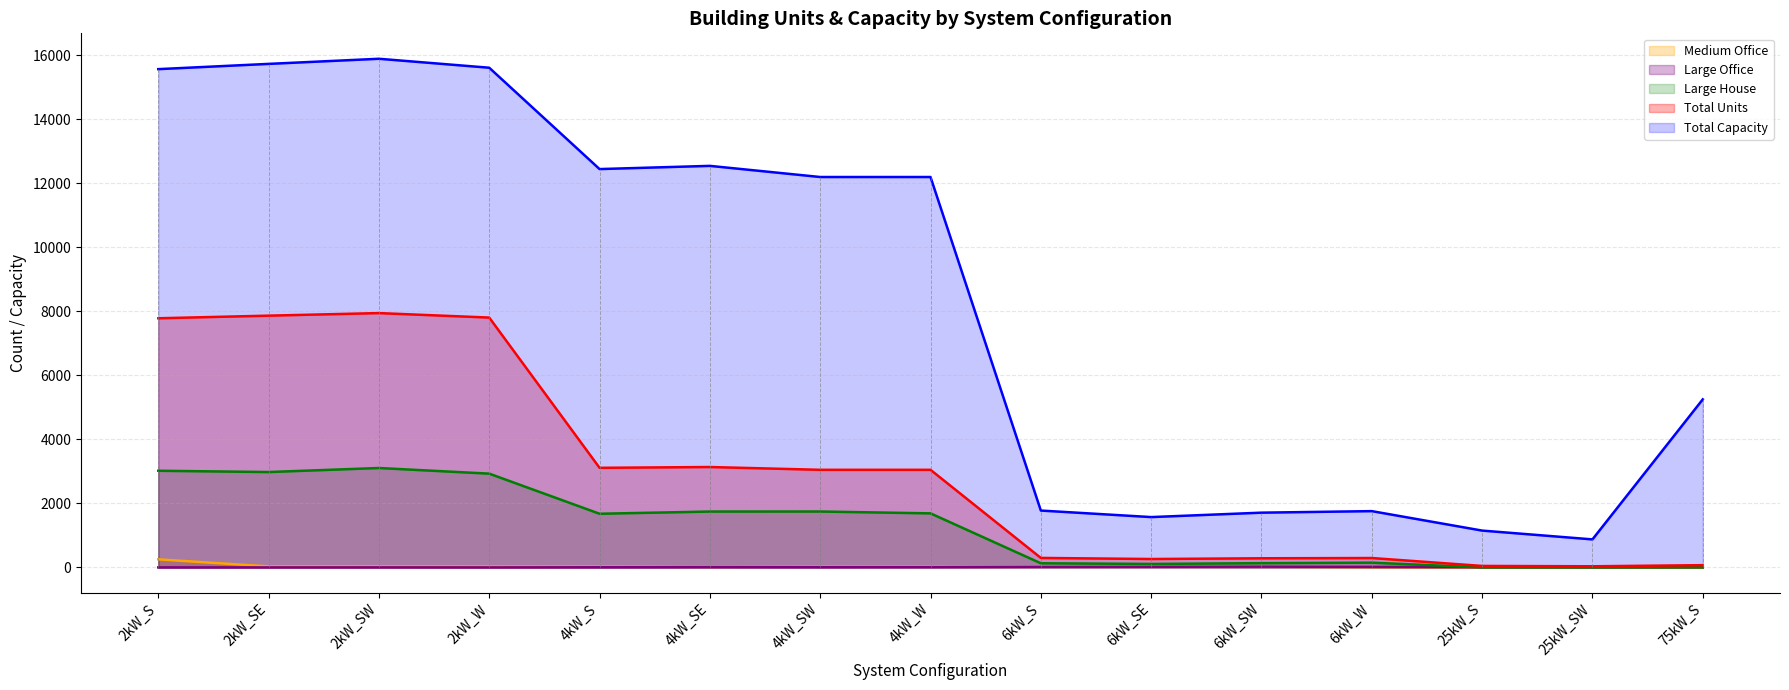

What is the difference between the maximum and minimum values in the Total Units series?

7910